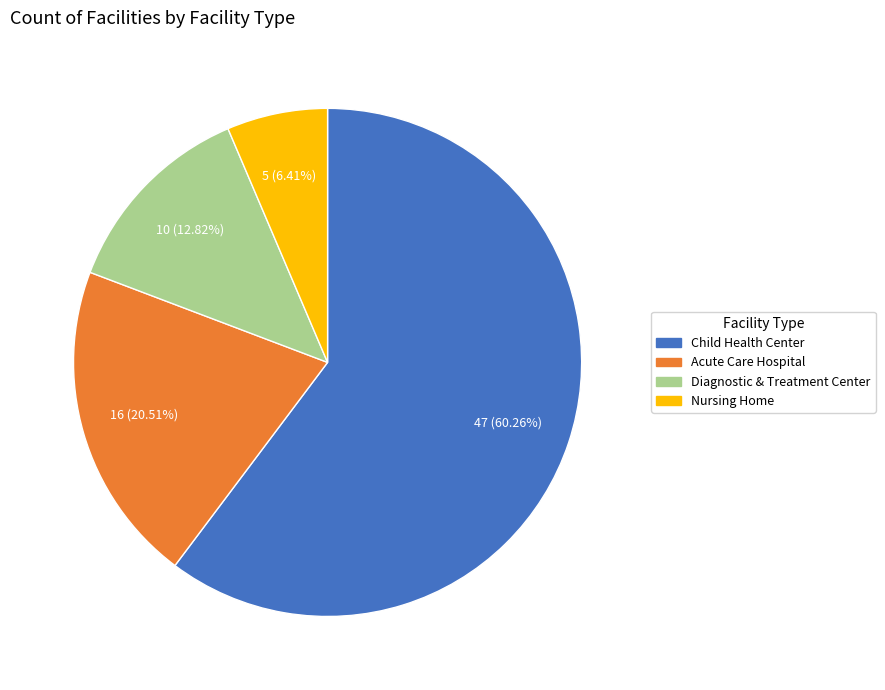

What is the smallest slice in the pie chart?

Nursing Home